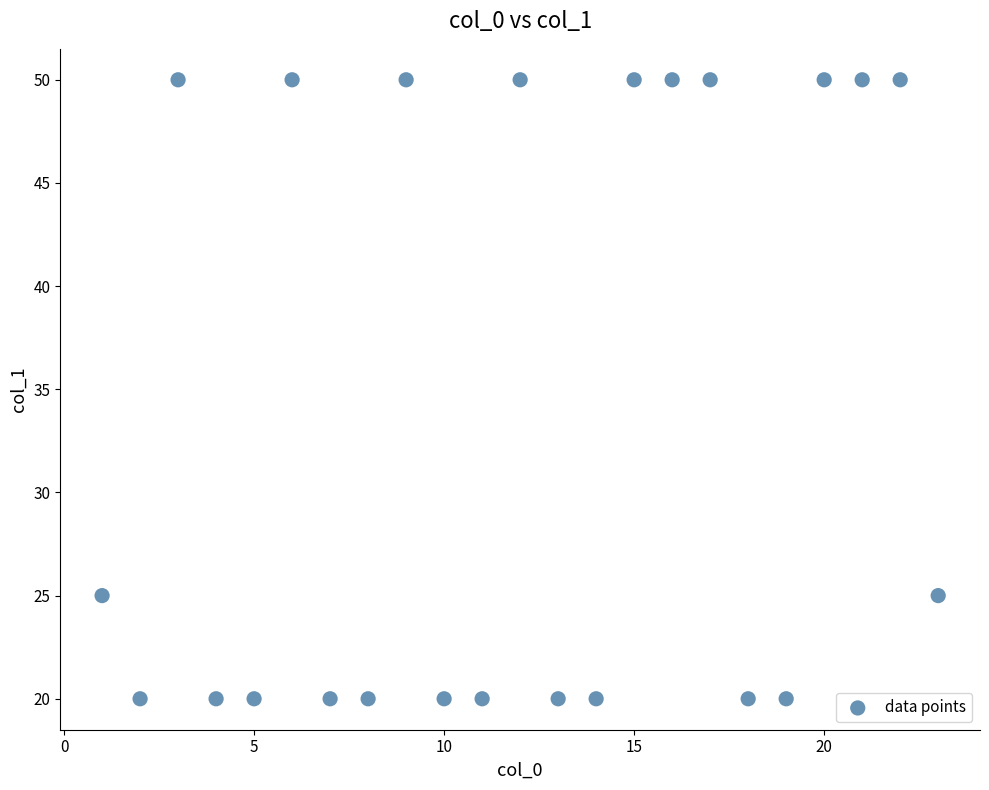

What is the range of X values (max minus min)?

22